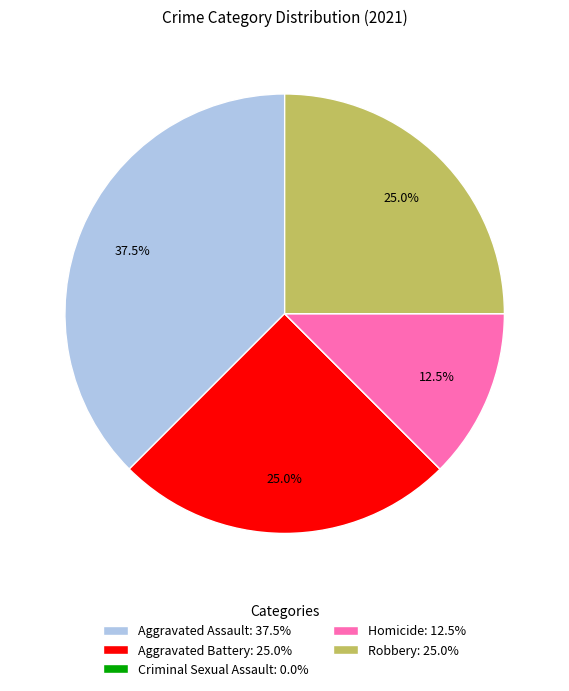

How much of the chart is everything except Robbery: 25.0%?

75.0%